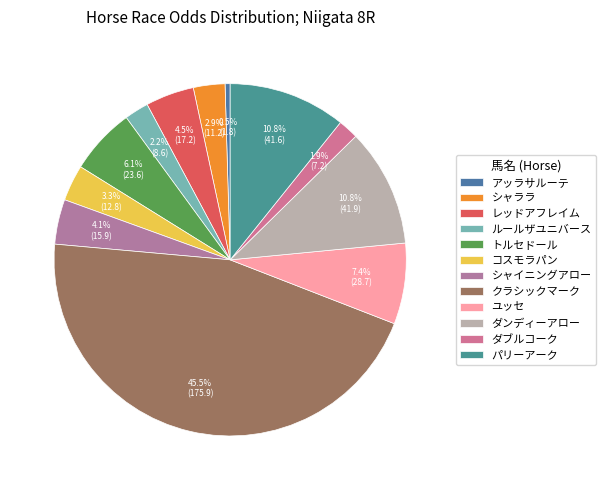

Approximately how many times larger is the value at コスモラパン compared to クラシックマーク?

0.1